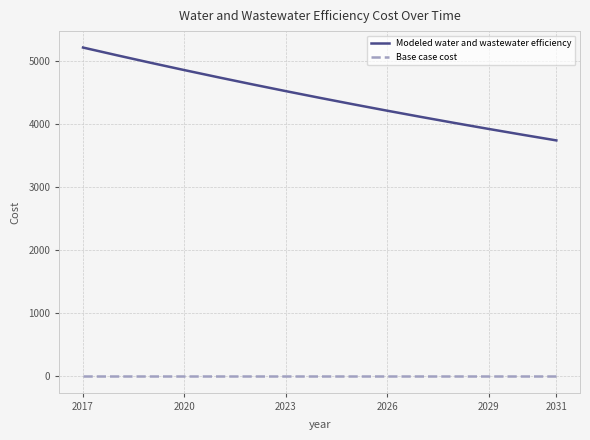

How many lines are shown in the chart?

2